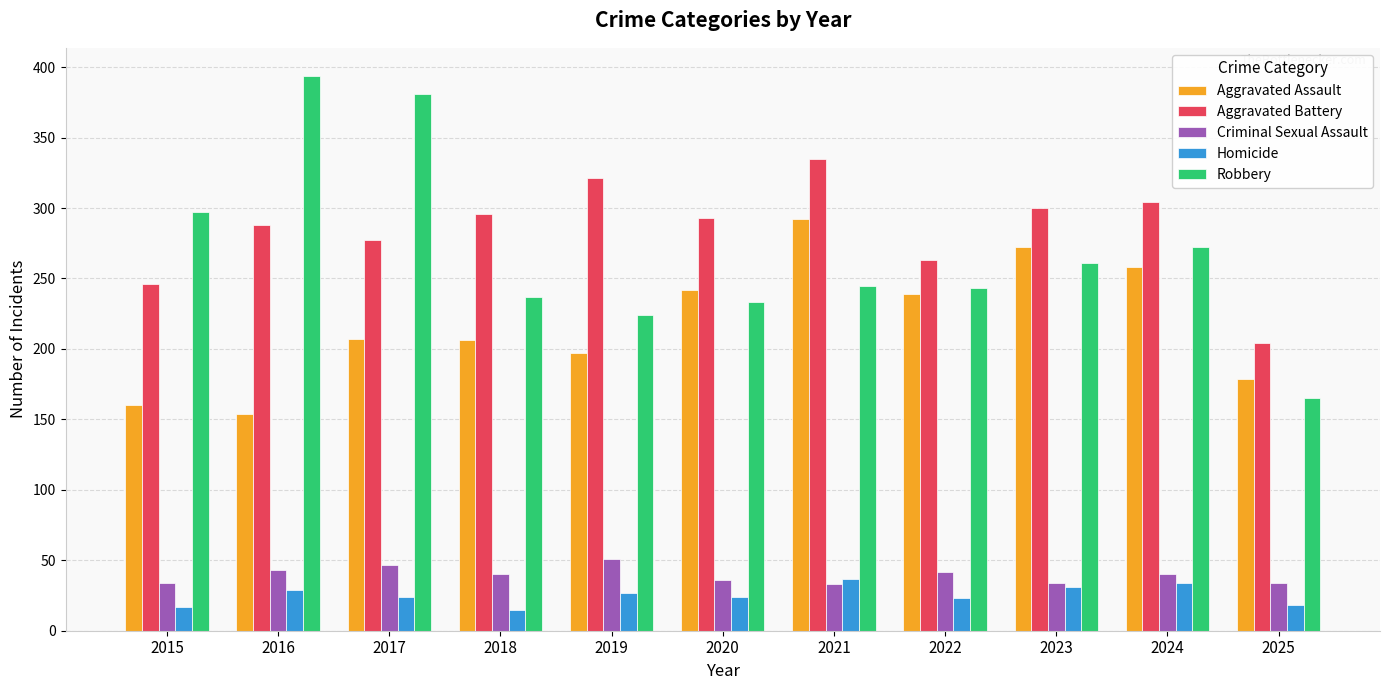

Does the chart contain stacked bars?

No